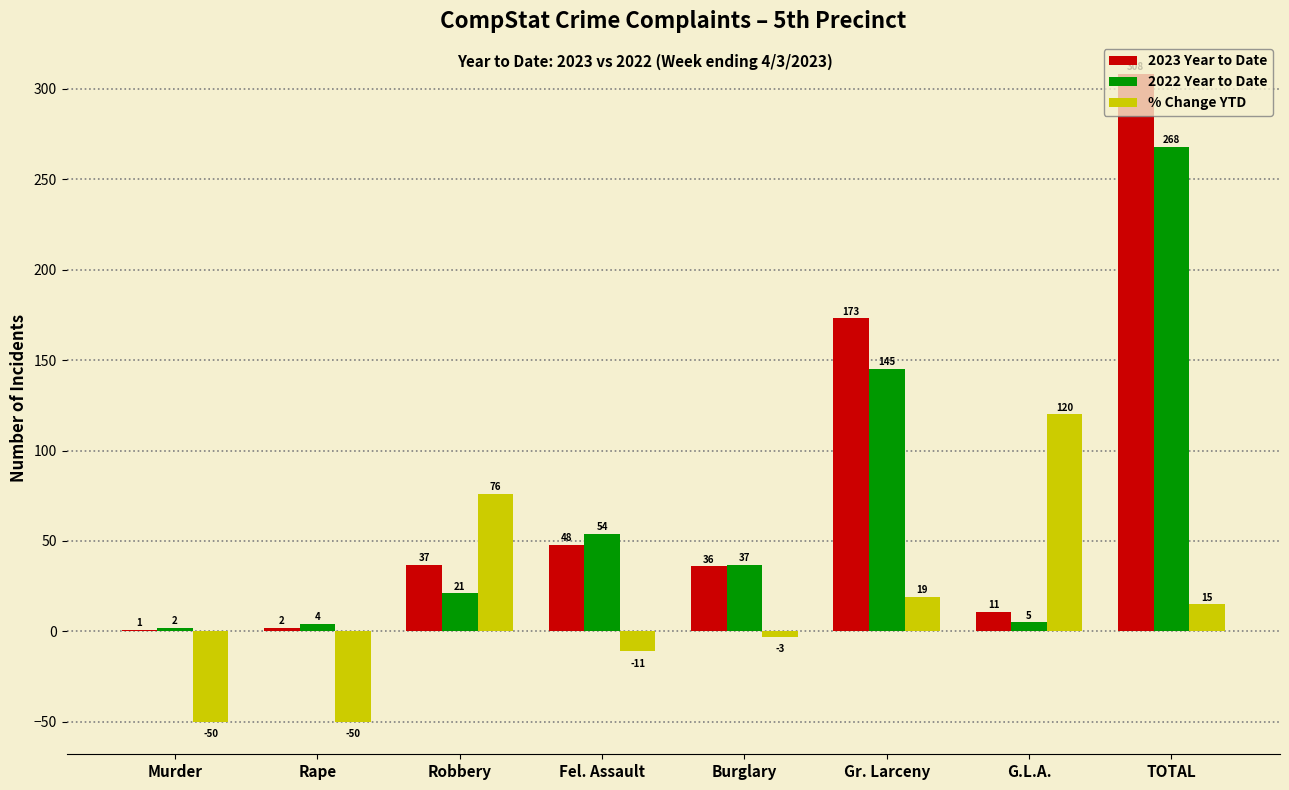

The % Change YTD series shows -50 at Murder. True or false?

True